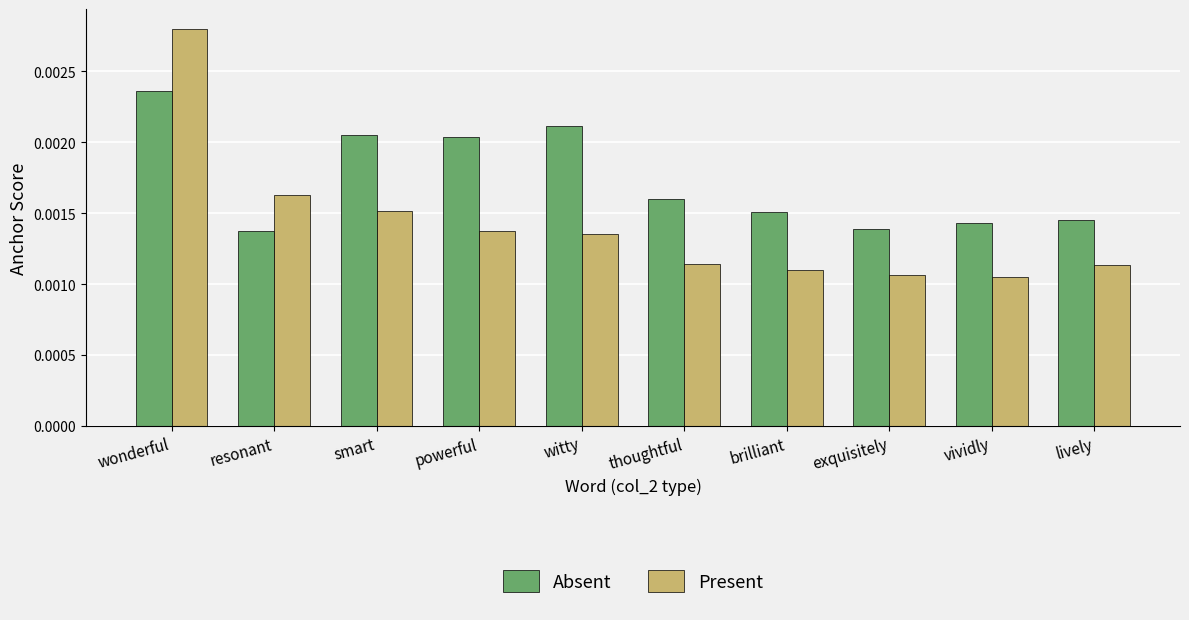

Rank the series by their average value, from lowest to highest.

Present, Absent